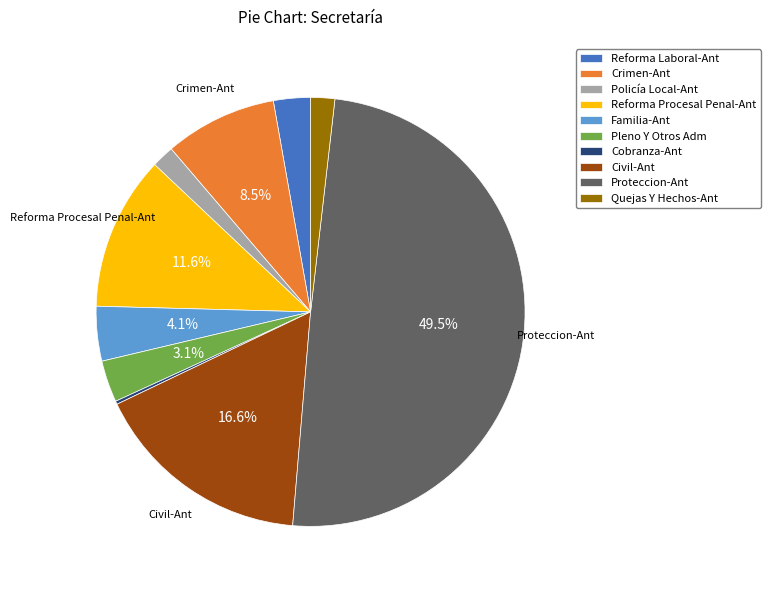

What is the ratio of the value at Quejas Y Hechos-Ant to the value at Pleno Y Otros Adm?

0.6